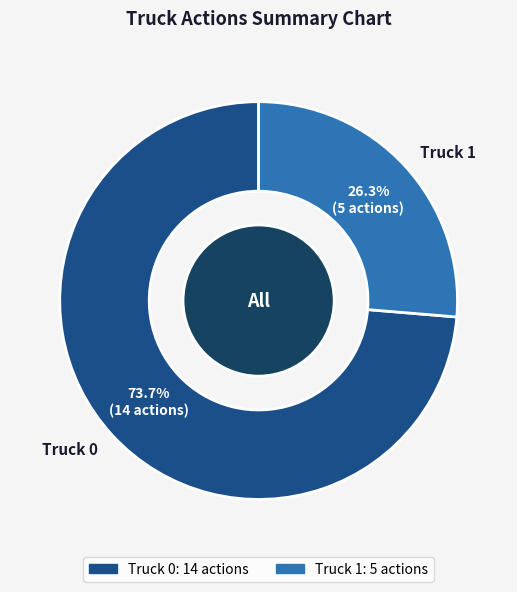

What is the majority slice?

Truck 0